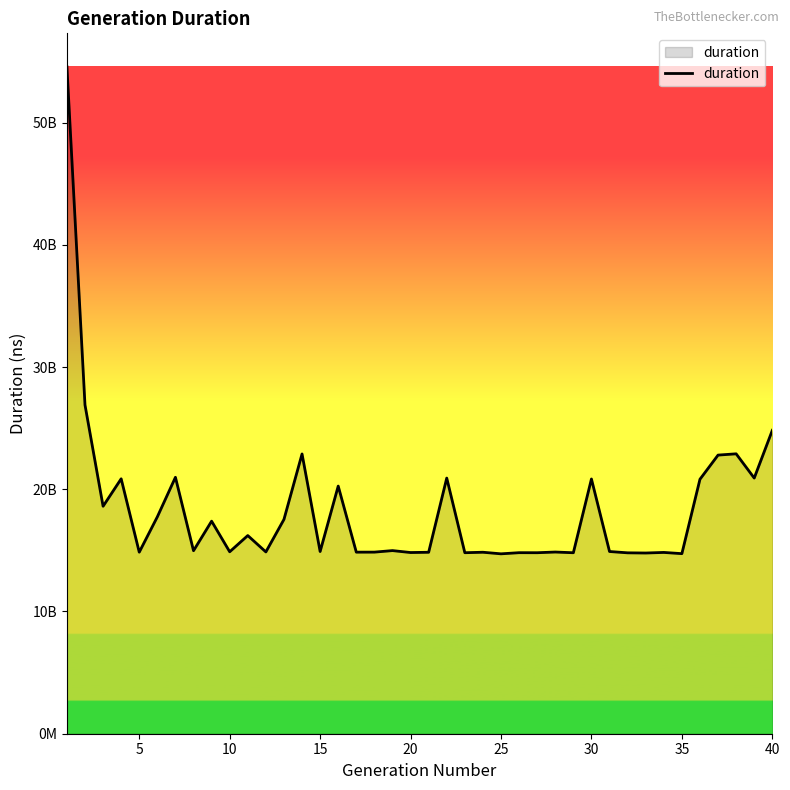

What is the smallest value displayed?

14717451983